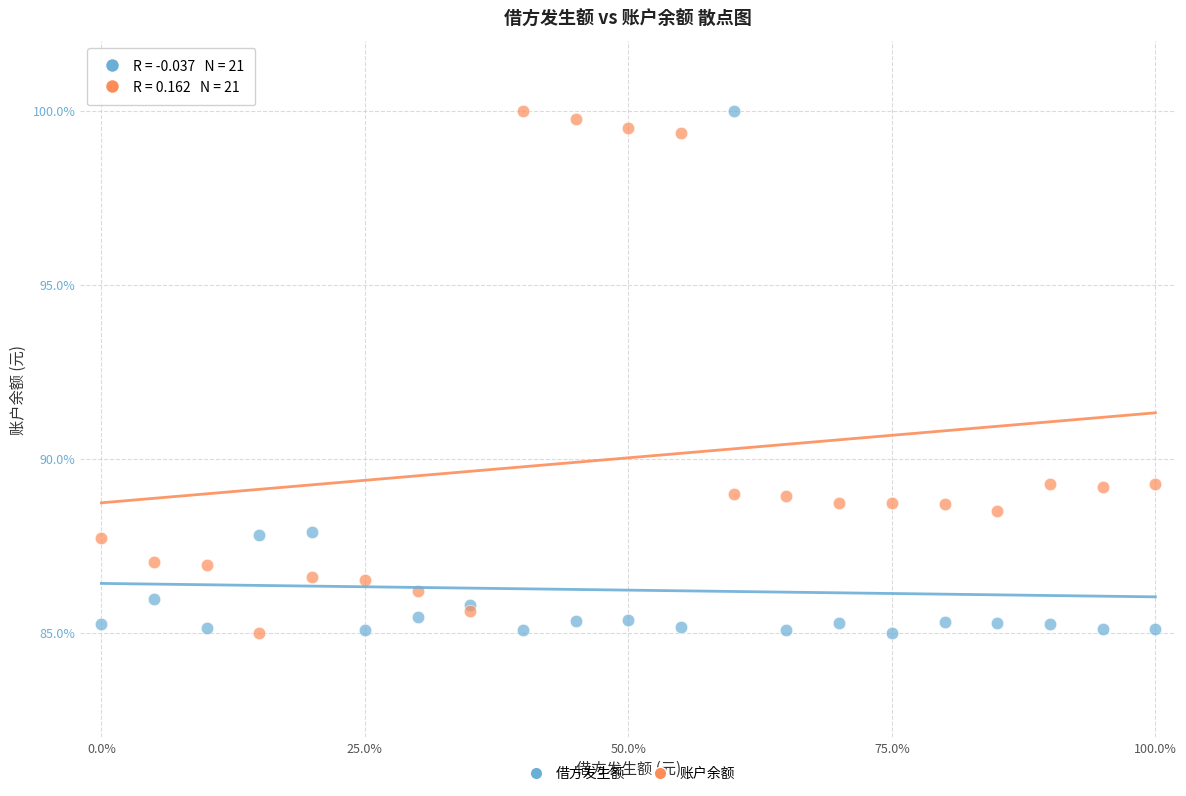

What is the X range (max minus min) for the scatter plot?

100.0